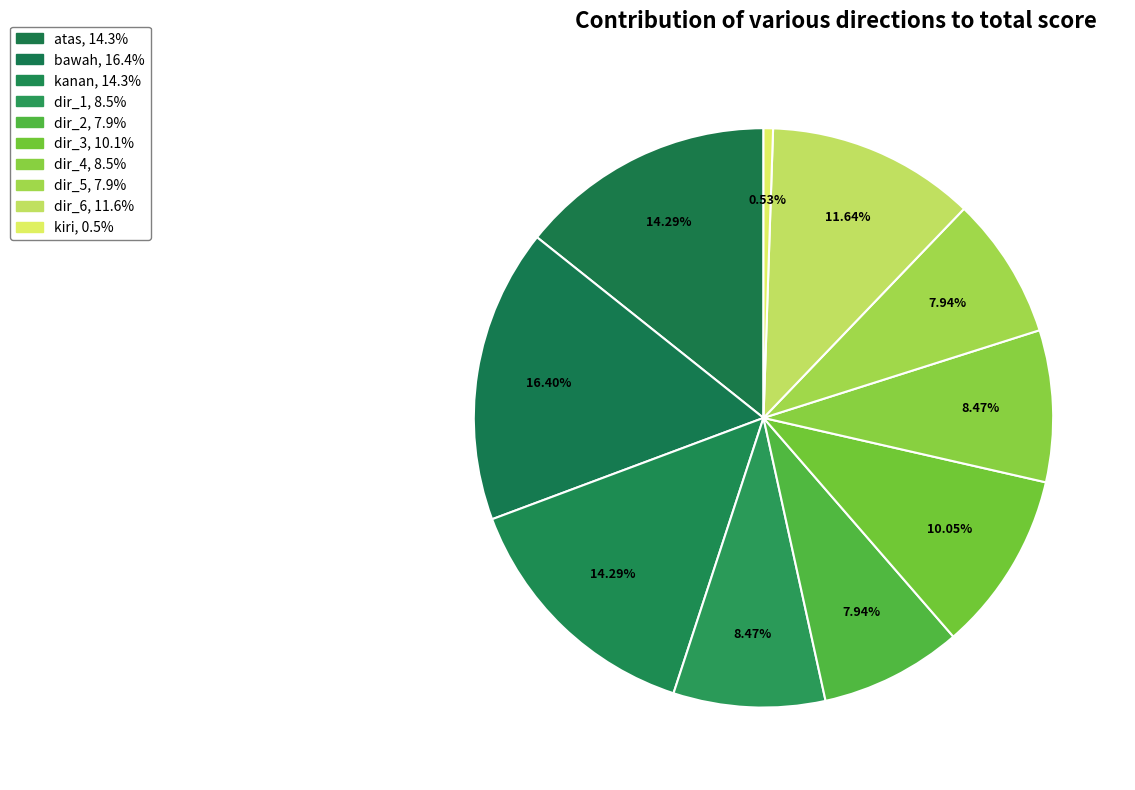

Count the number of slices in the pie.

10